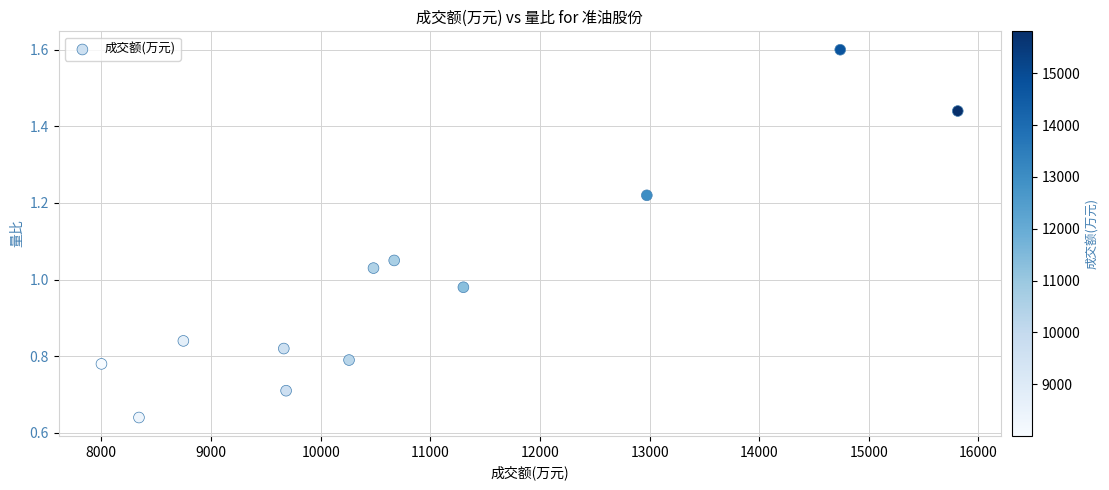

What is the average X value?

10890.0